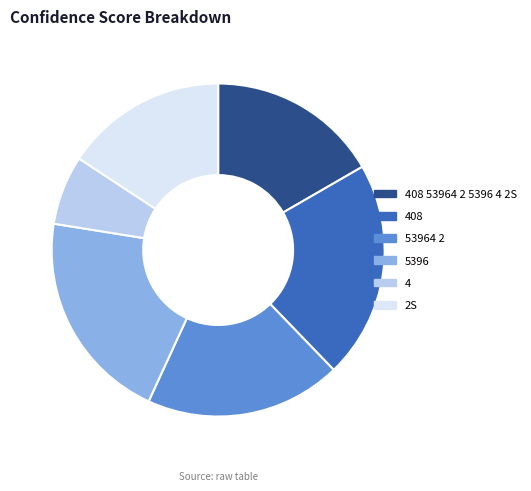

Count the number of slices in the pie.

6